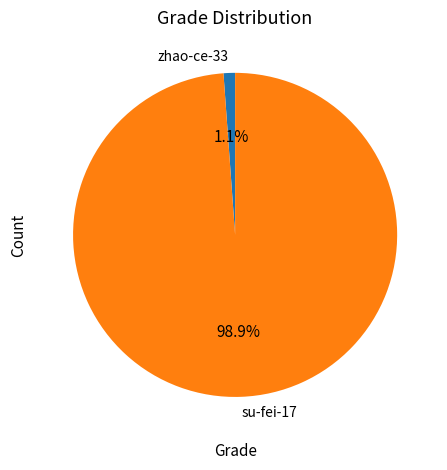

To the nearest percent, what is the difference between the zhao-ce-33 and su-fei-17 slice percentages?

98%